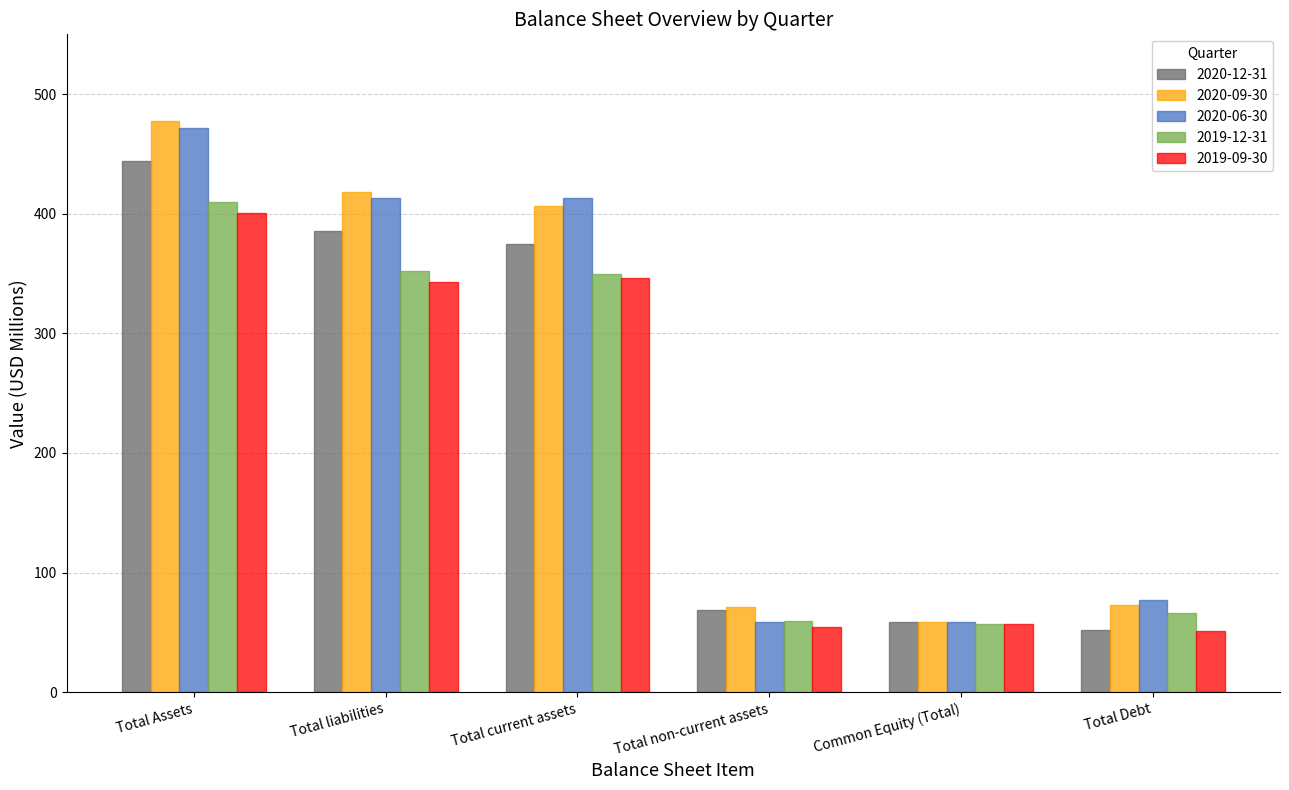

What is the difference between the maximum and minimum values in the 2020-06-30 series?

413.0